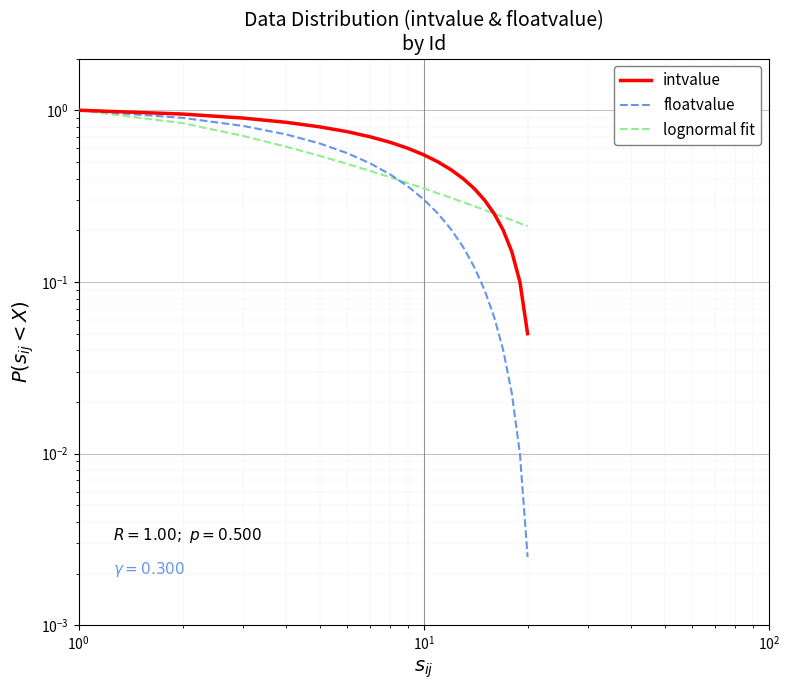

What is the value of the intvalue point at the 5th from the left?

0.8